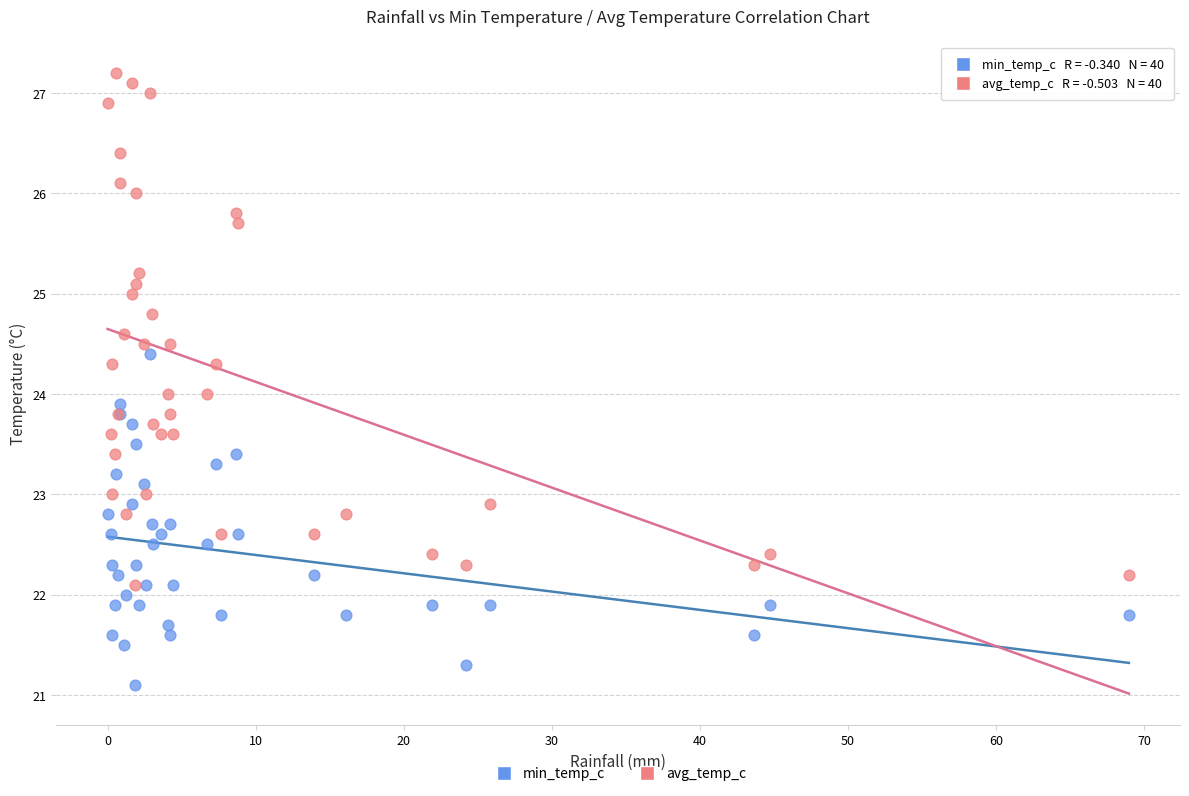

What are all the series names shown in the legend?

min_temp_c, avg_temp_c